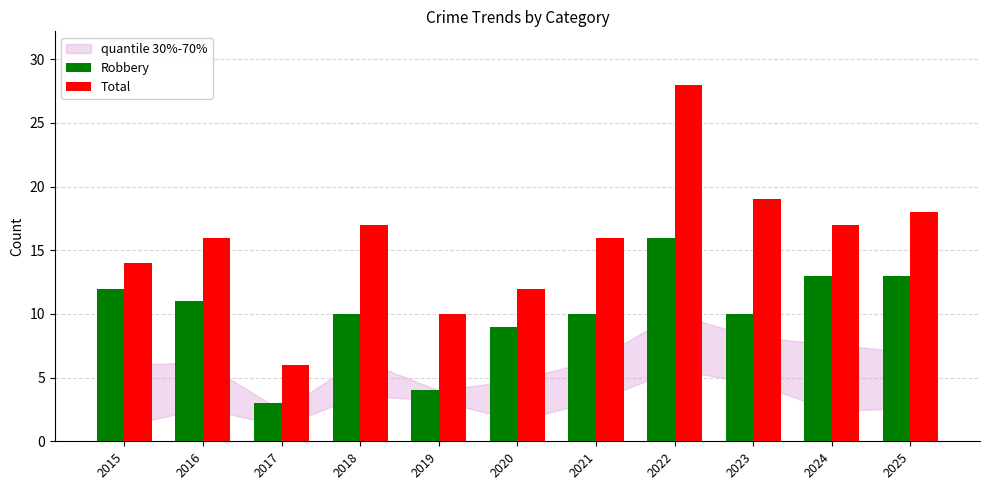

At which category is the sum across all series the highest?

2022